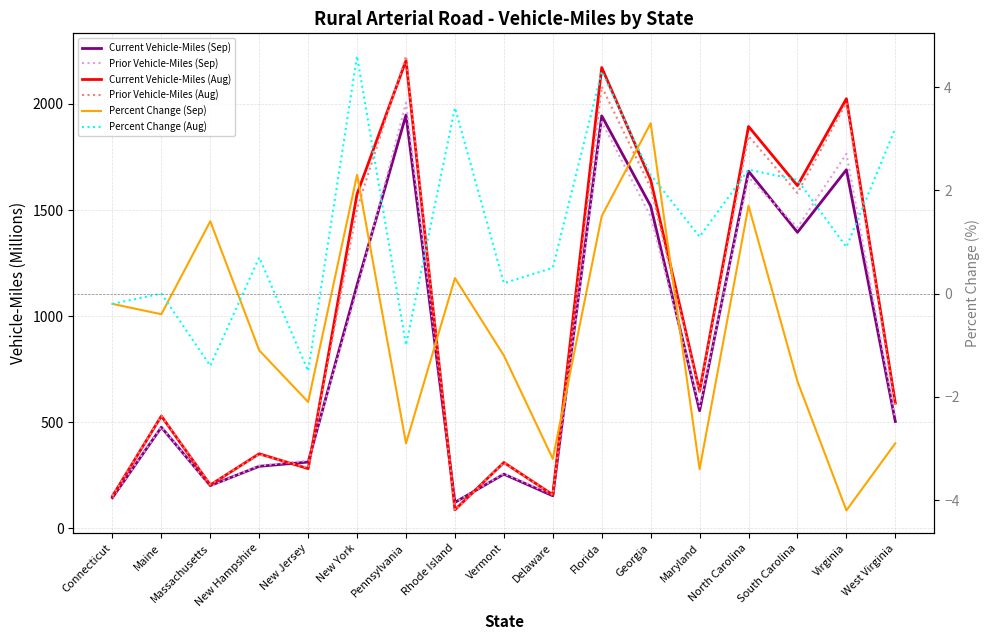

At which label does Percent Change (Sep) reach its peak?

Georgia